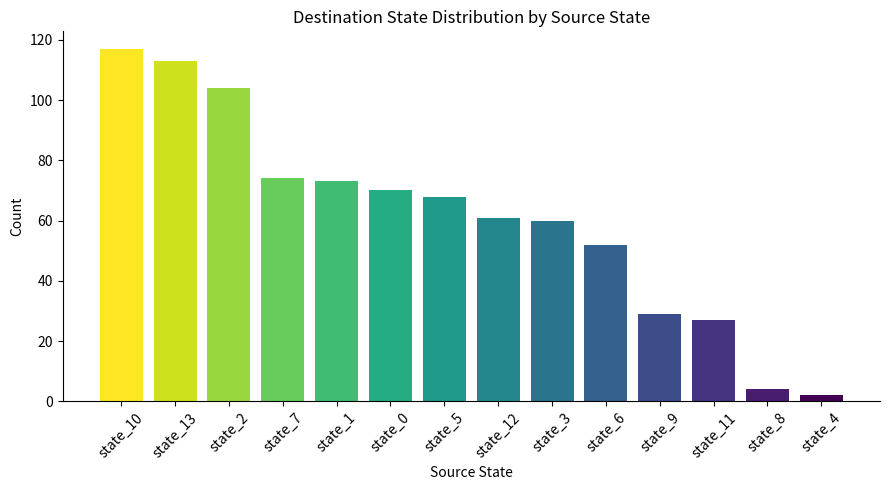

Where does the data first go above 68?

state_10